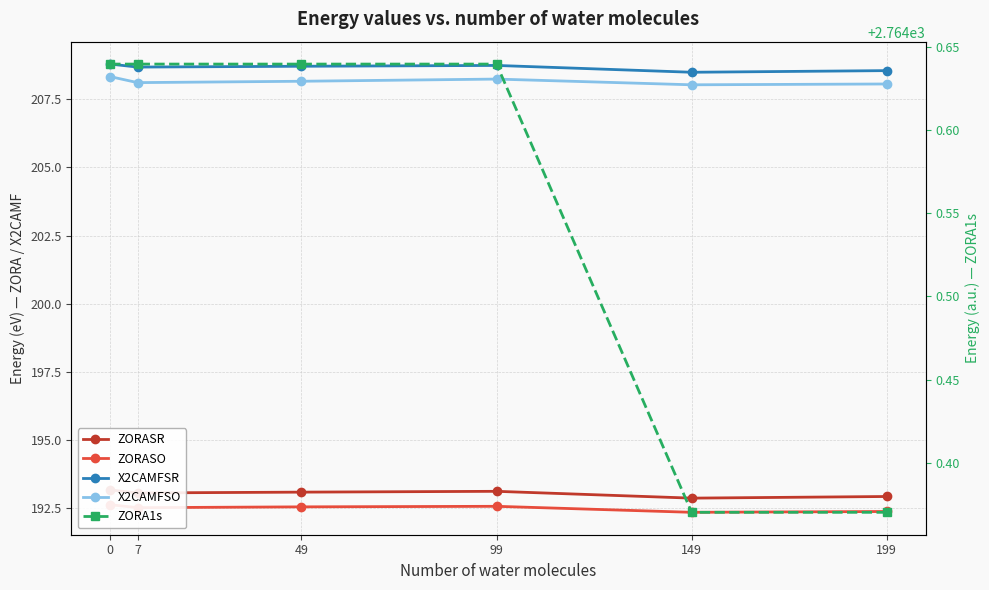

What is the difference between the highest and lowest values at 7?

2572.1